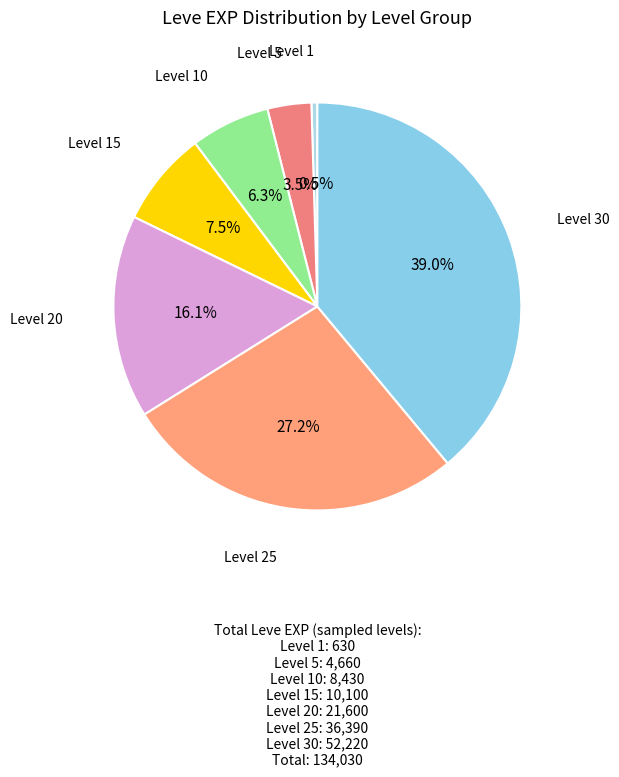

Count the number of slices in the pie.

7